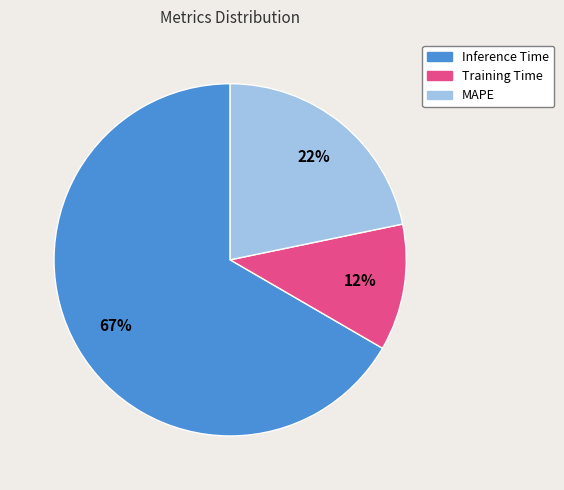

How many slices are in this pie chart?

3